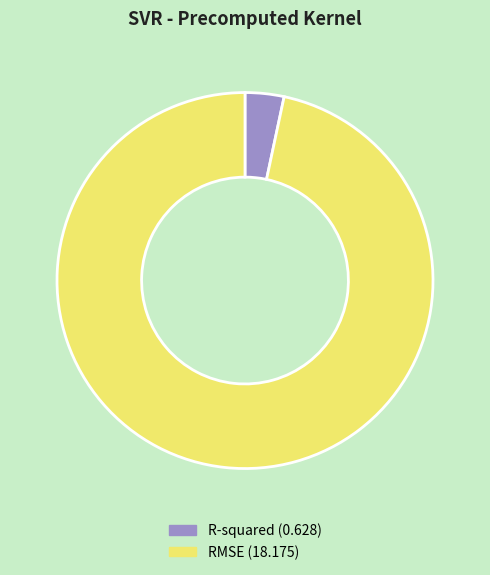

How many segments does this pie chart have?

2